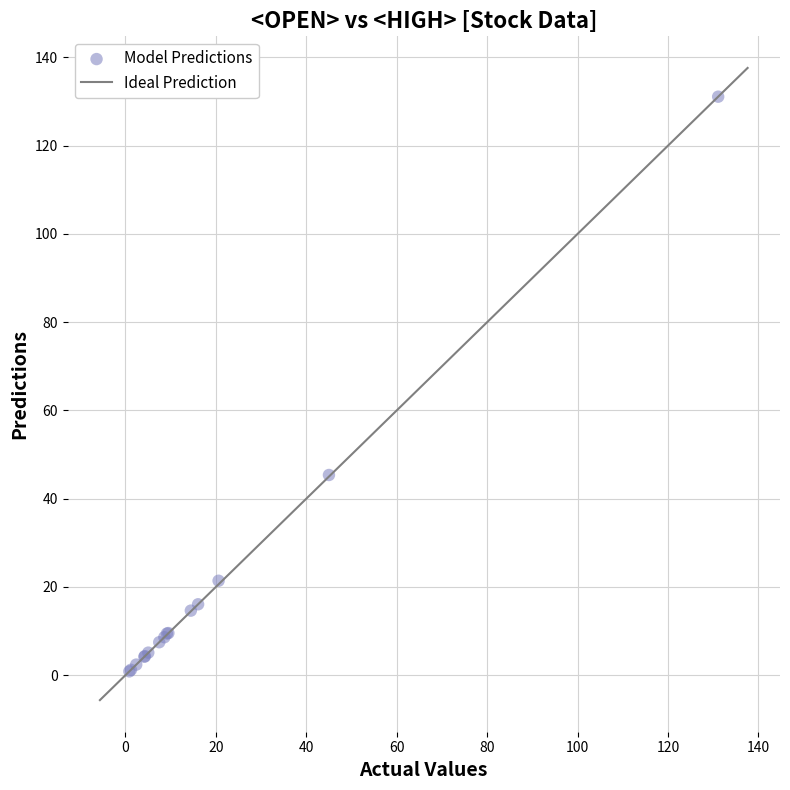

What Y value in the scatter plot is closest to 65?

45.4